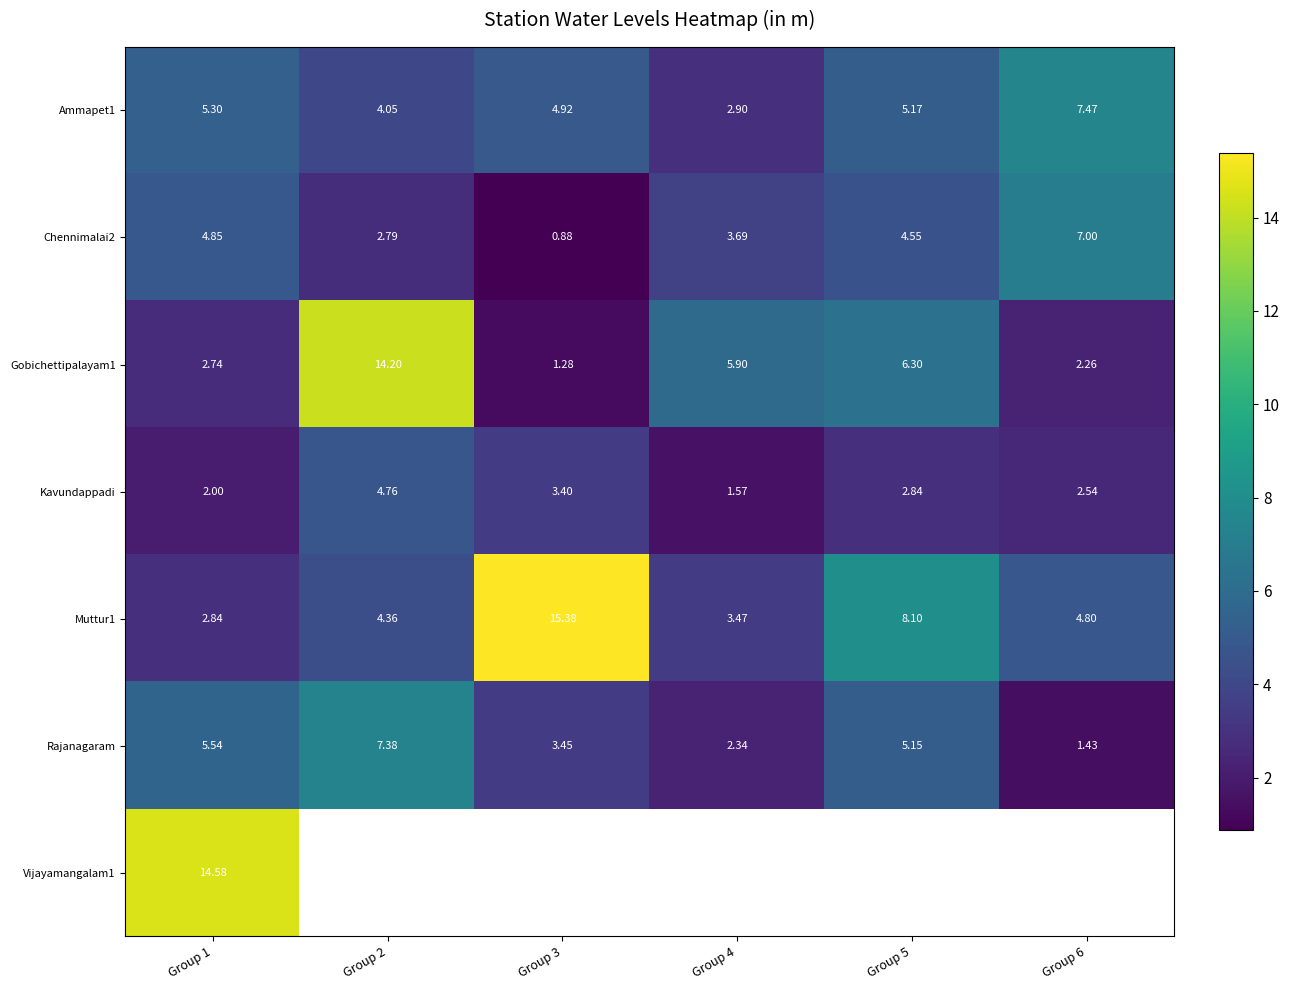

List the labels in order of Ammapet1 value, largest first.

Group 6, Group 1, Group 5, Group 3, Group 2, Group 4